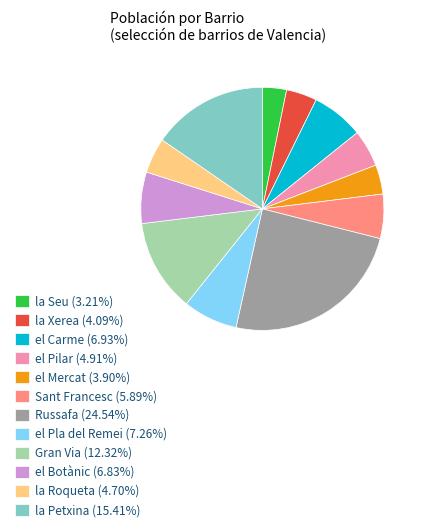

Does el Carme (6.93%) account for over 50% of the chart?

No